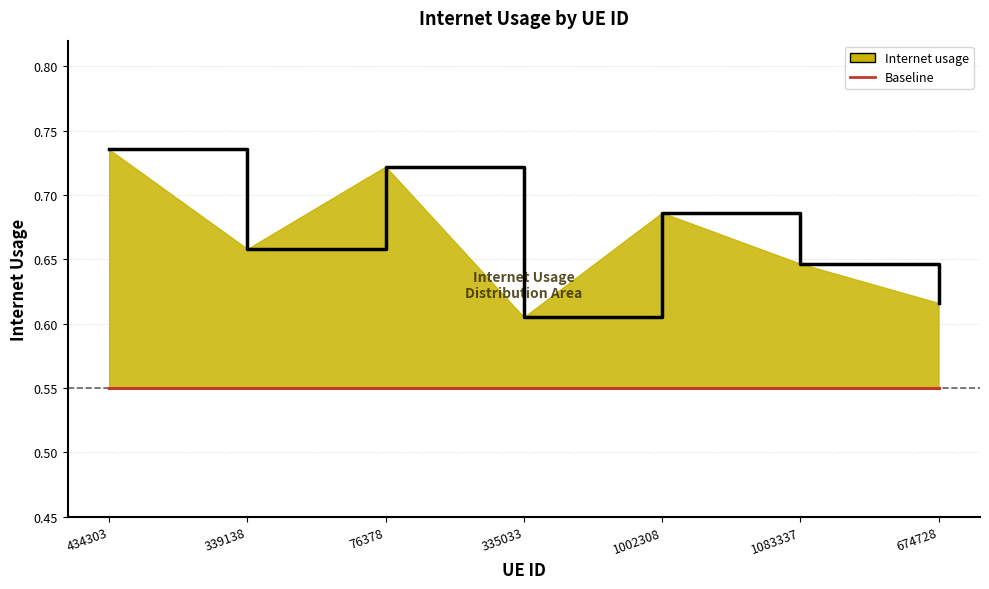

At which category does the data reach its first local valley?

339138